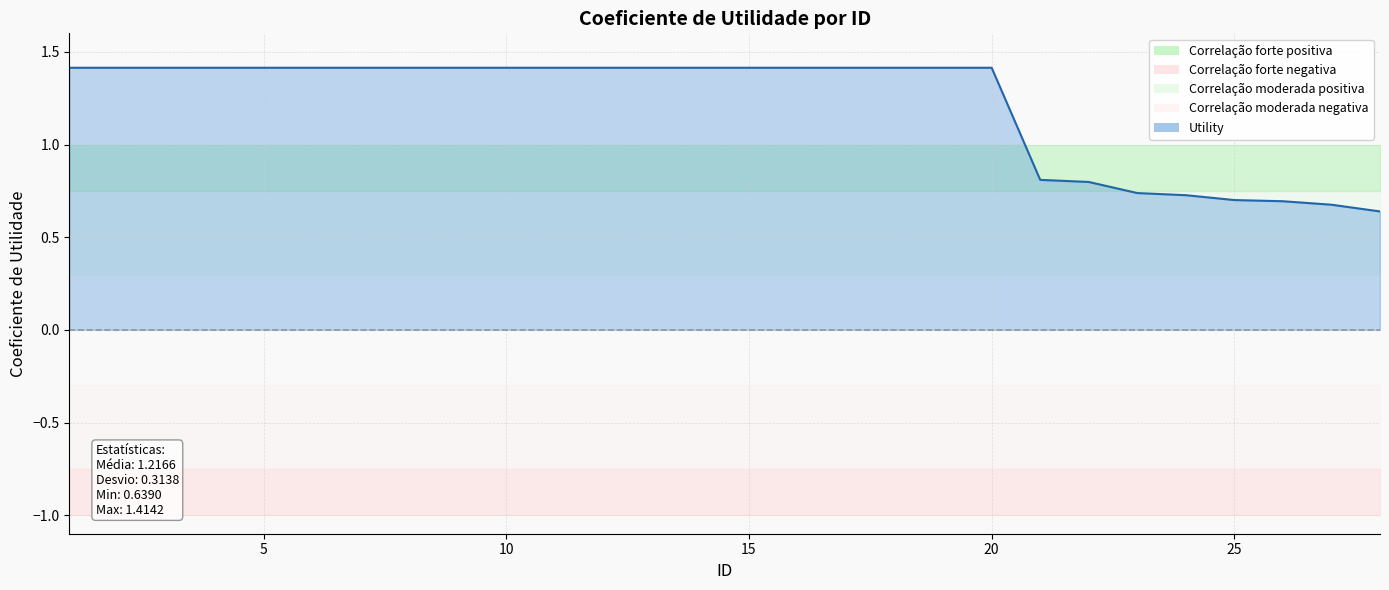

Is it true that the value at 19 is 0.4?

False